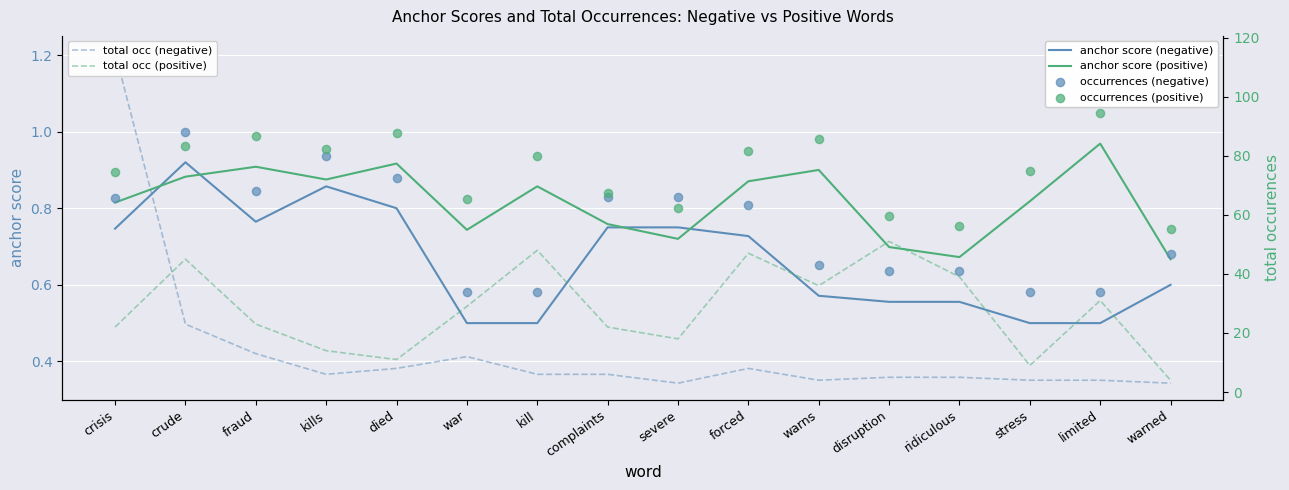

Which series has the widest spread of Y values?

total occ (negative)